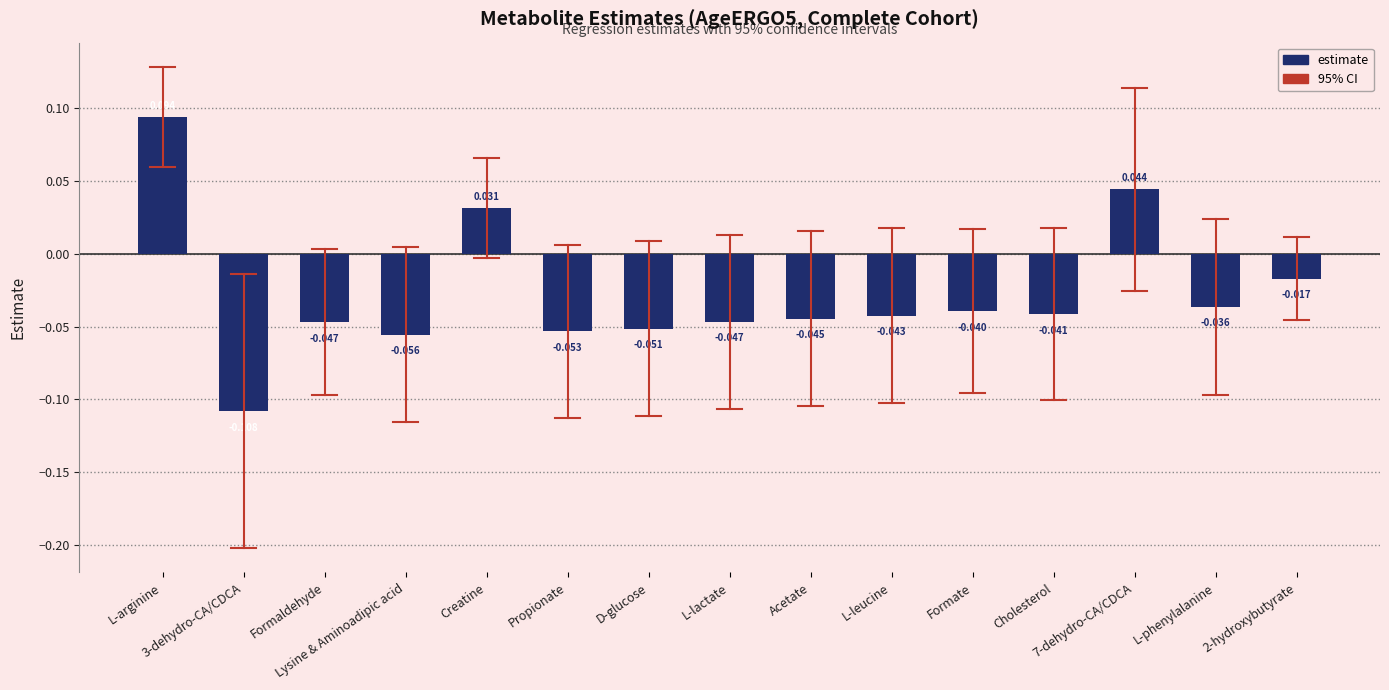

At which category does the chart reach its minimum across all series?

3-dehydro-CA/CDCA